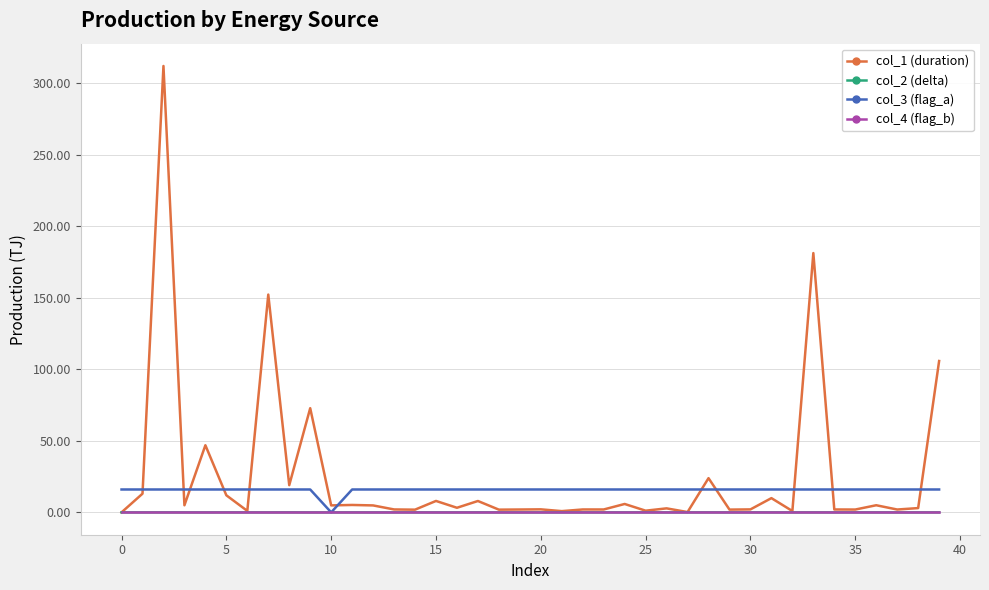

Which series has the widest spread of values?

col_1 (duration)